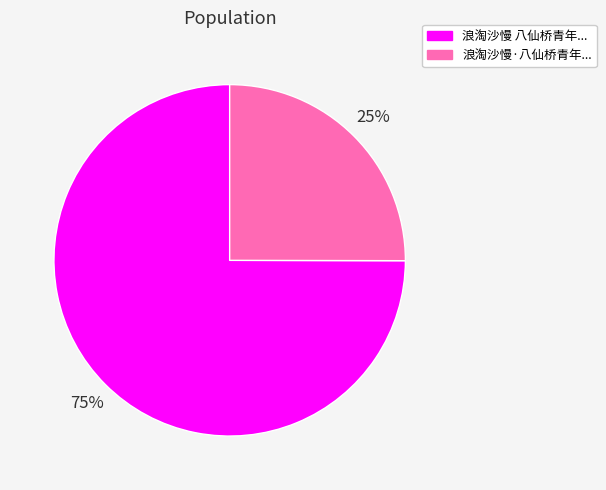

To the nearest percent, what is the difference between the largest and smallest slice percentages?

50%